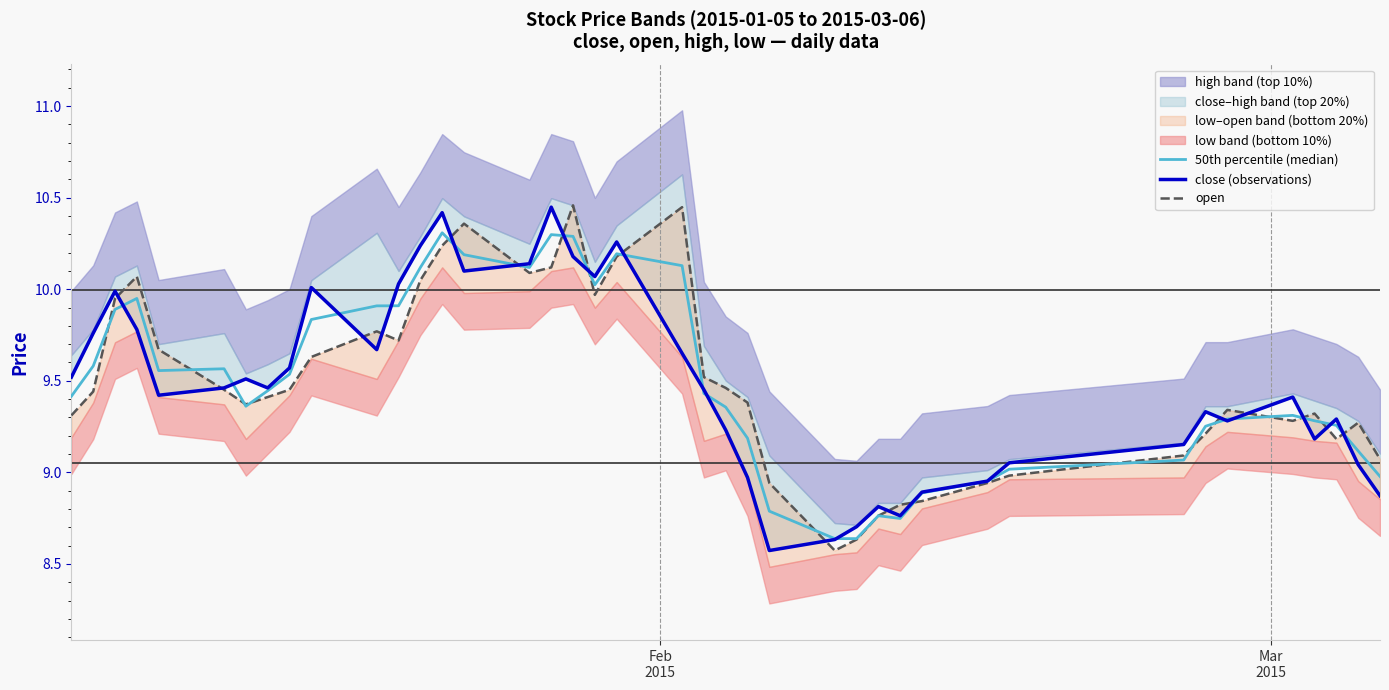

True or false: open and 50th percentile (median) cross at least once.

True